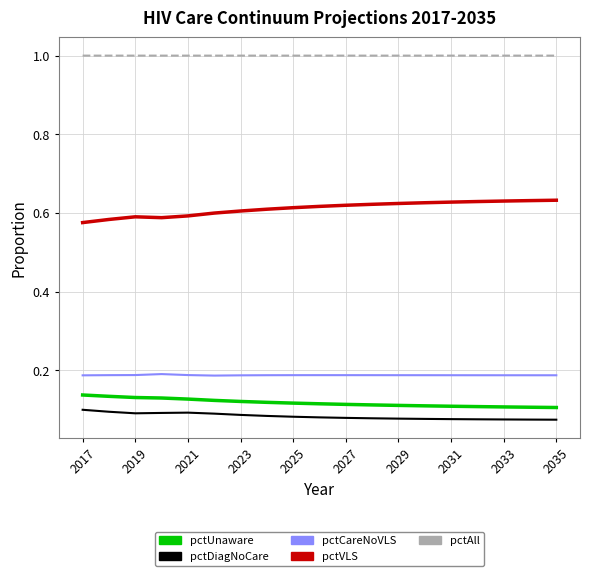

What is the maximum value shown in the chart?

1.0